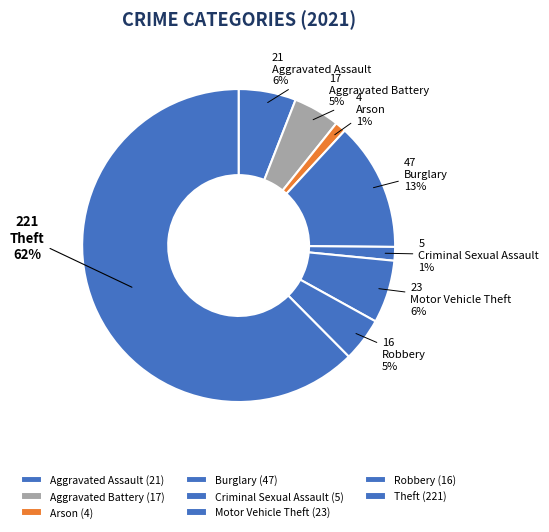

To the nearest percent, what percentage of the pie is Motor Vehicle Theft?

6%